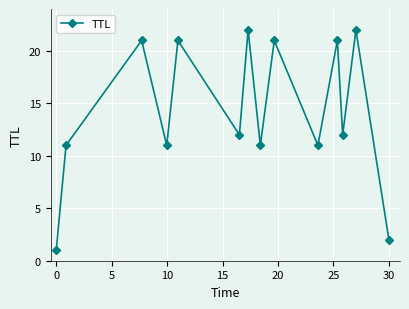

How many points are higher than both their immediate neighbors (excluding endpoints)?

6